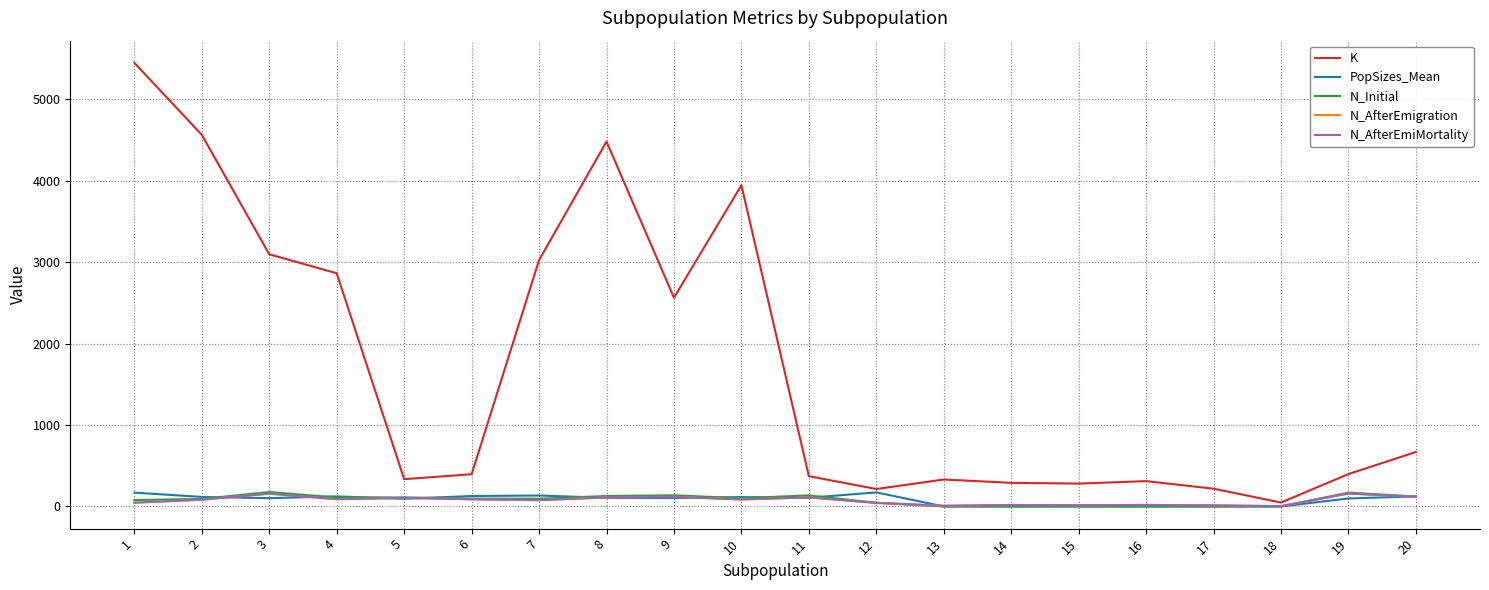

What is the highest value of the PopSizes_Mean series?

172.8